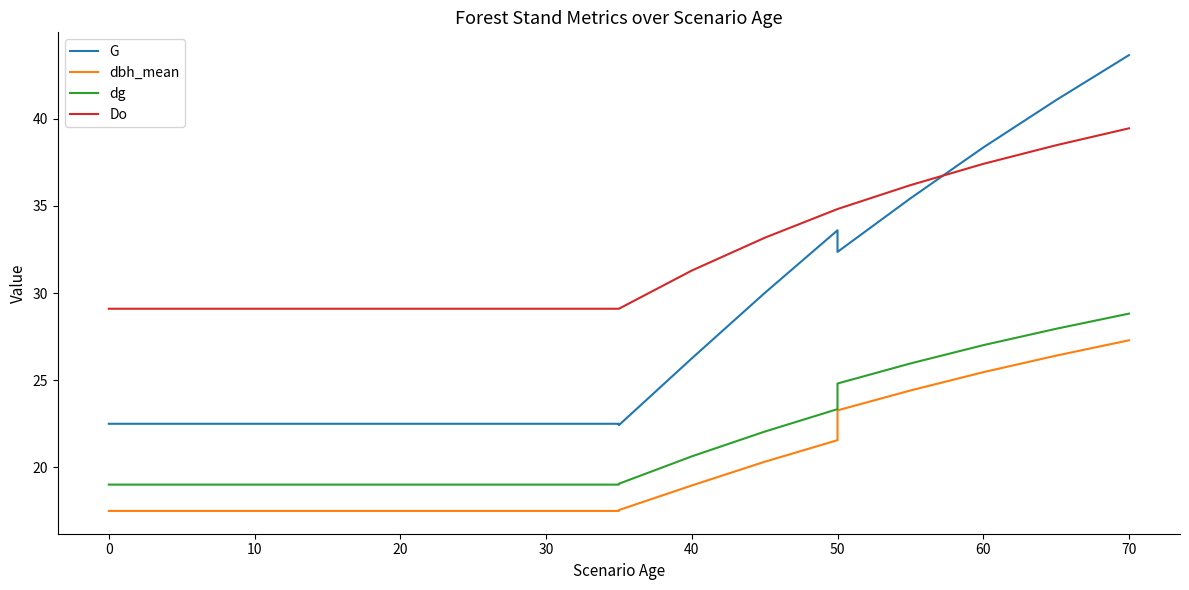

True or false: dbh_mean has more than 1 points higher than both neighbors.

False